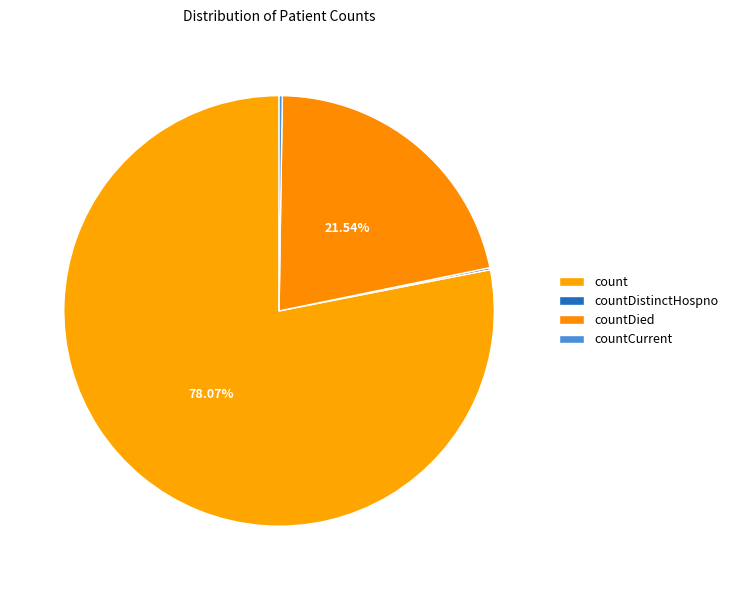

What is the change in value from countDied to countCurrent?

-5297